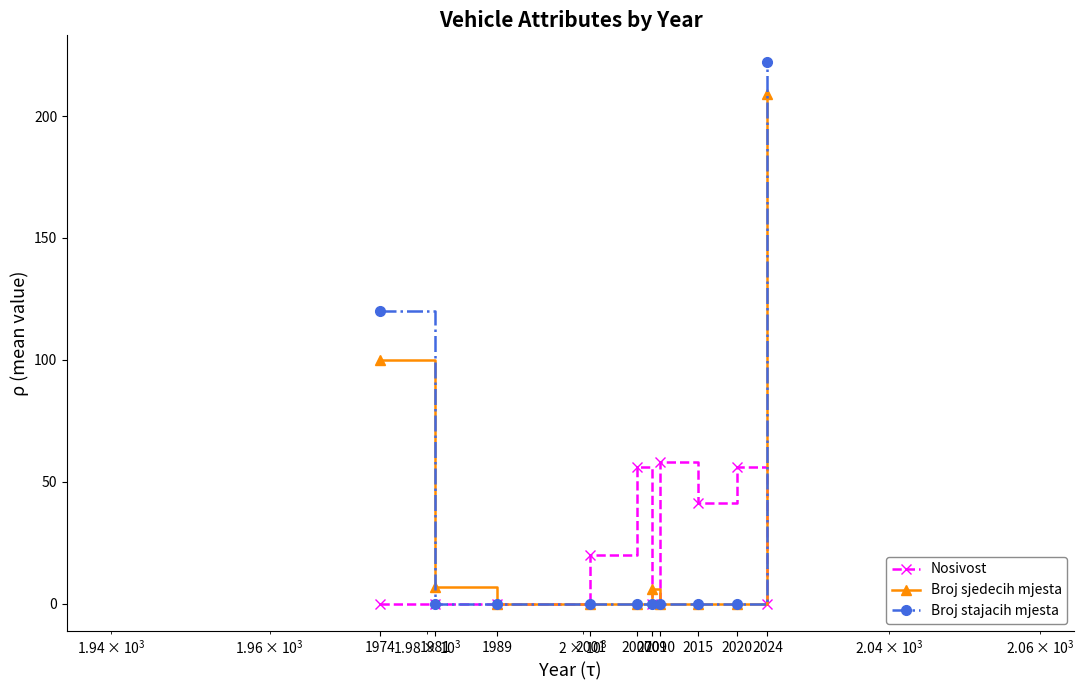

List the series in order of their peak value, highest first.

Broj stajacih mjesta, Broj sjedecih mjesta, Nosivost